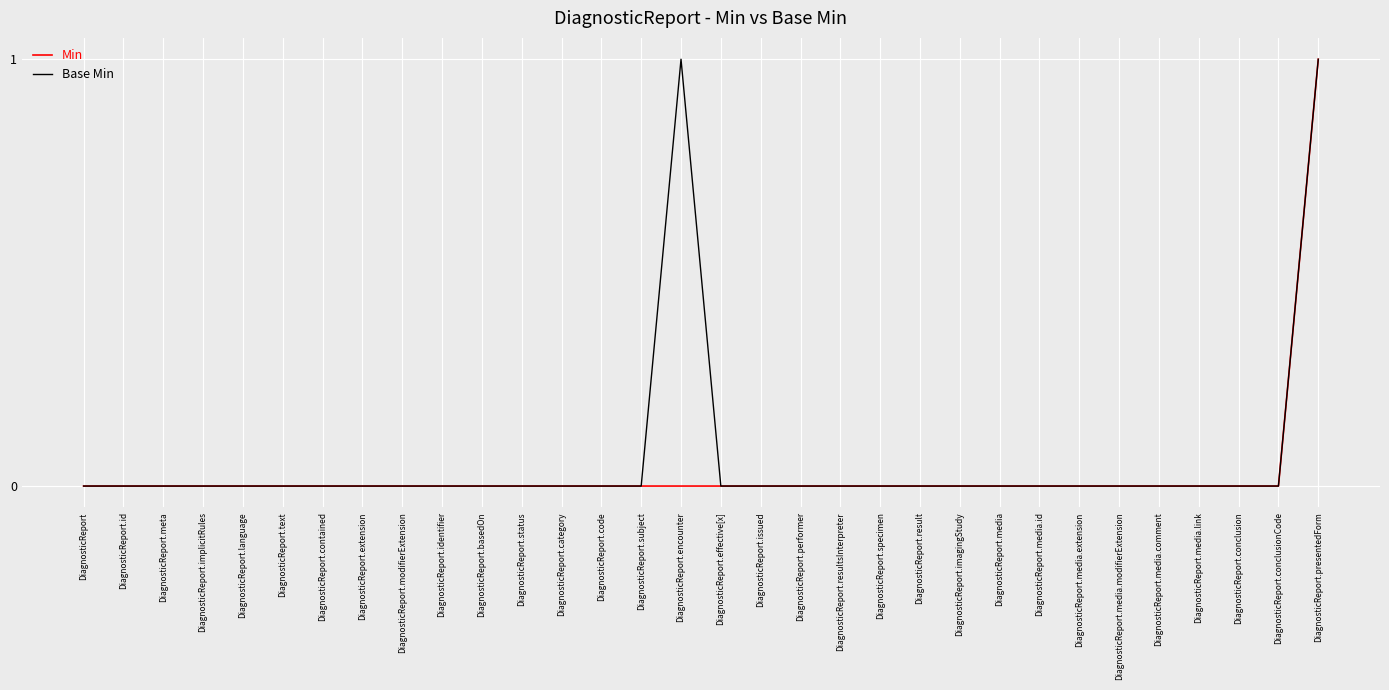

What position from the left is DiagnosticReport.meta?

3